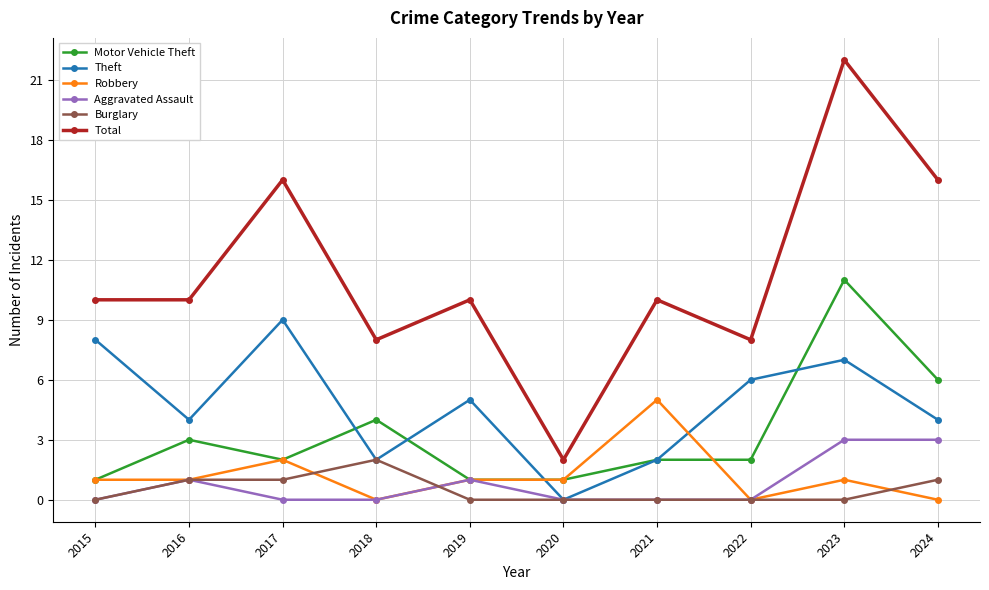

Which category has the highest value in the Total series?

2023